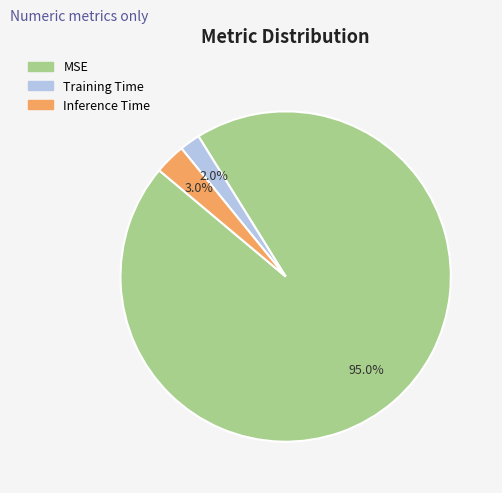

Count the number of slices in the pie.

3